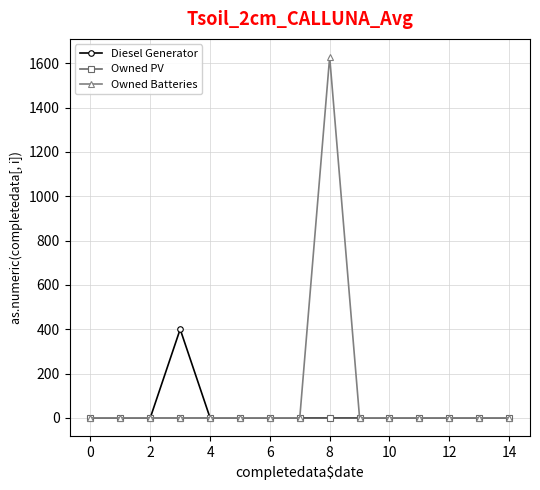

Which series has the largest range (max minus min)?

Owned Batteries